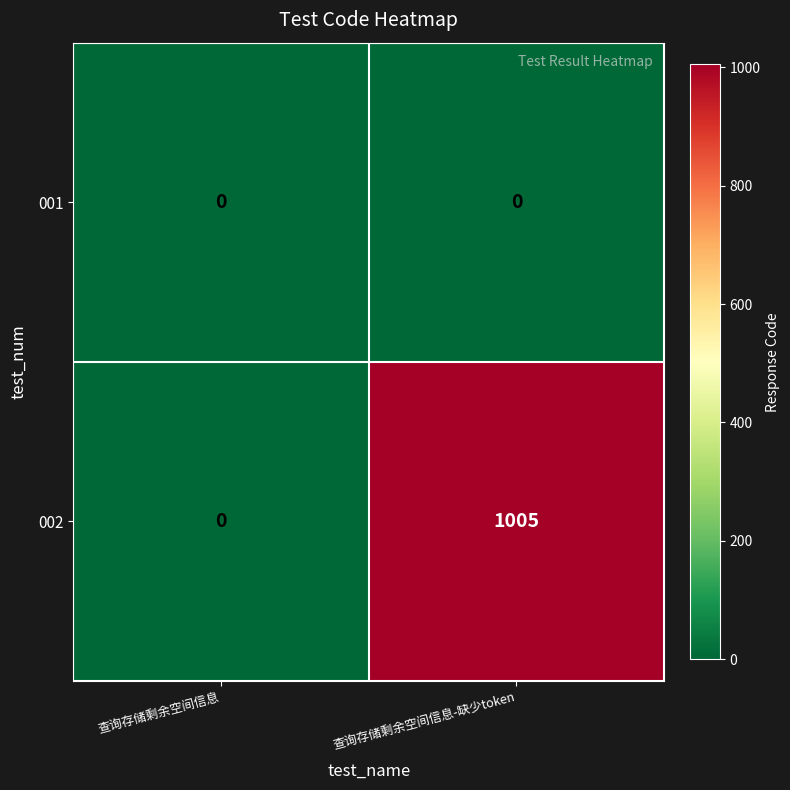

What is the difference between the maximum and minimum values in the 002 series?

1005